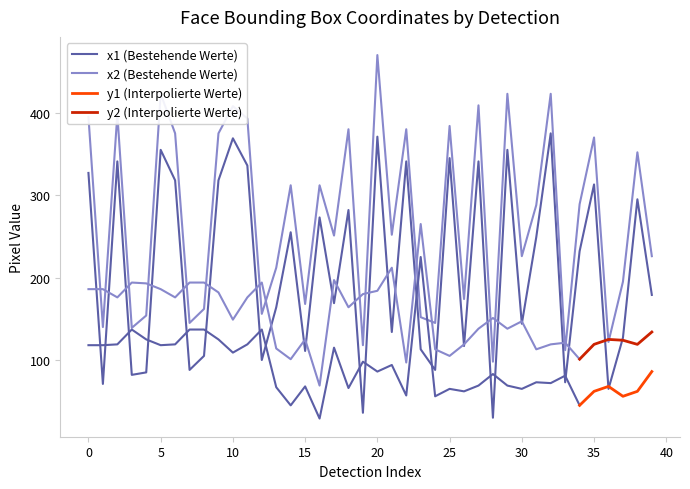

Which series has the largest total across all categories?

x2